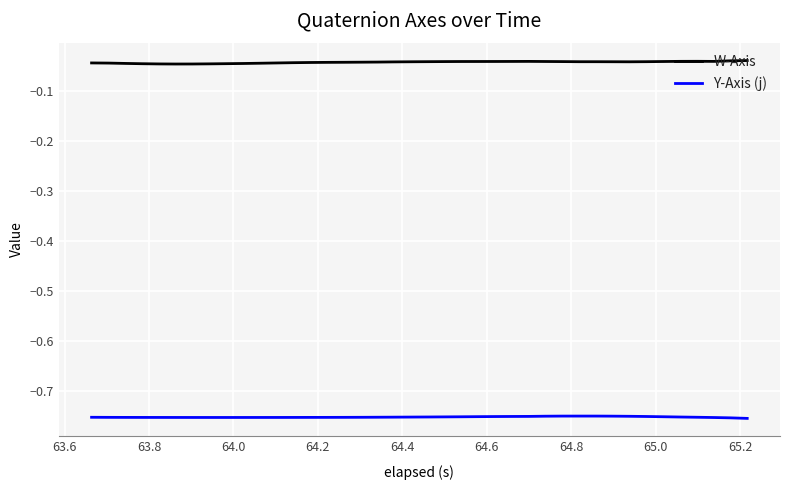

List the series in order of their overall mean, lowest first.

Y-Axis (j), W-Axis